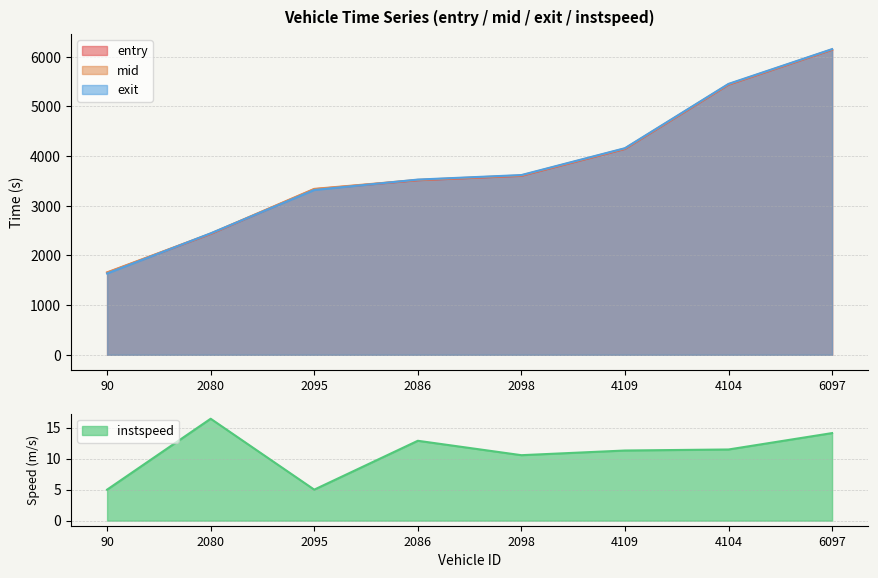

What is the sum of all entry values?

30254.3